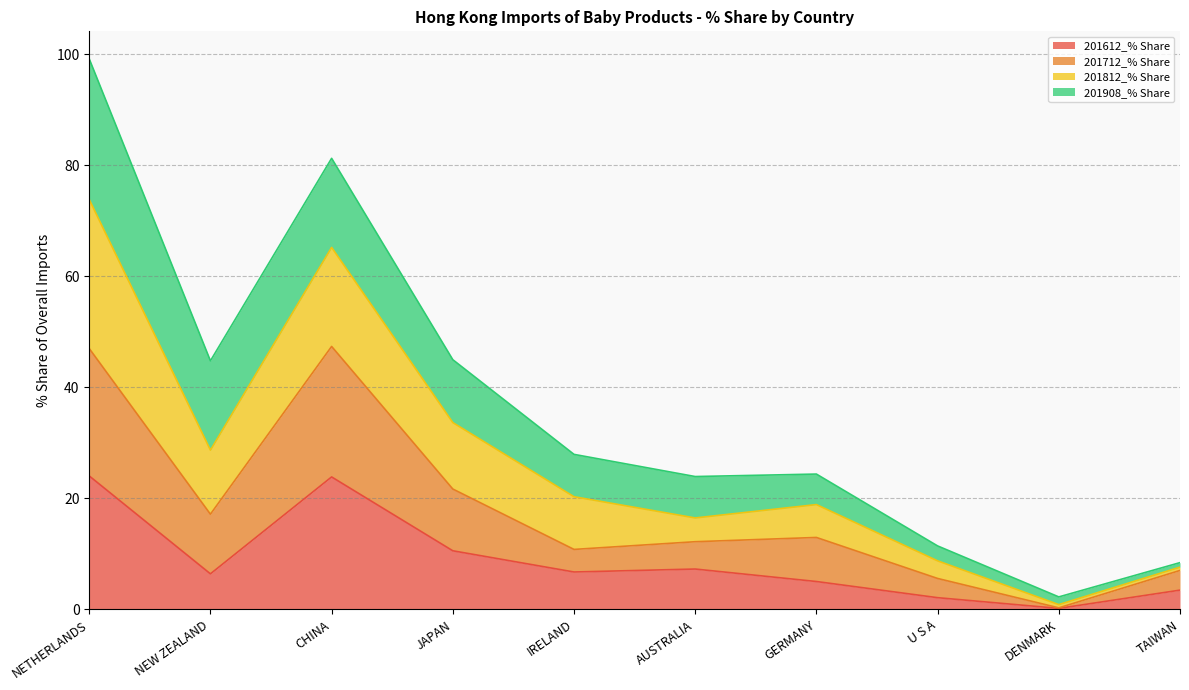

What is the maximum value for 201612_% Share?

24.0